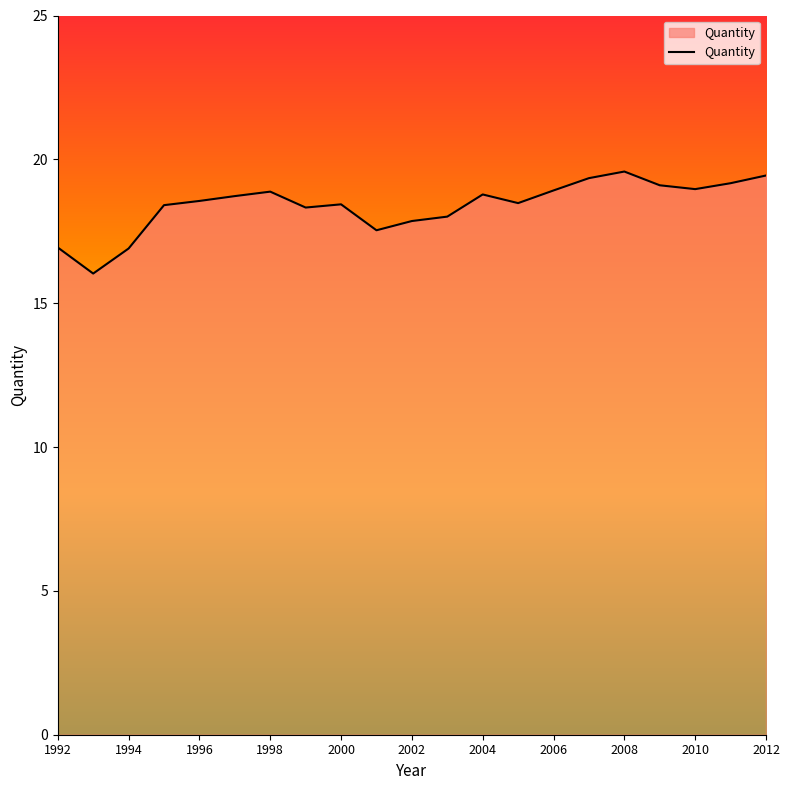

What is the greatest value displayed?

19.6